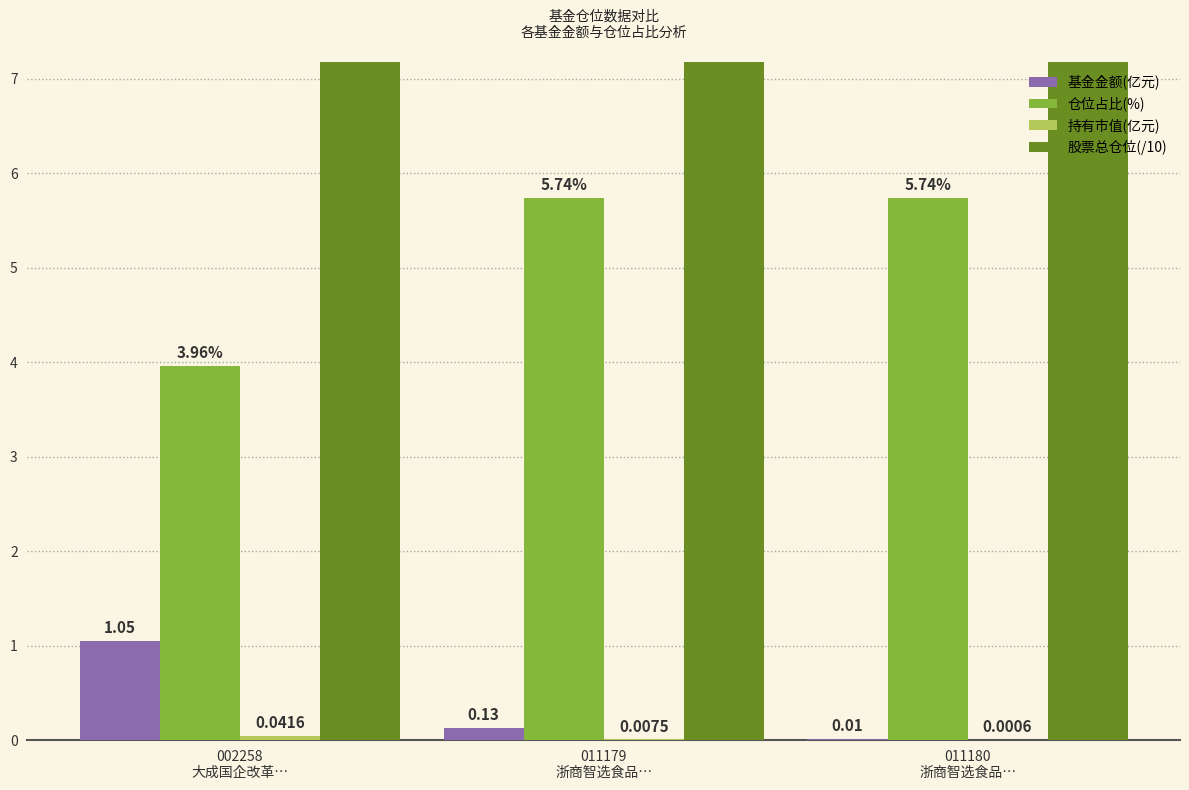

At how many categories does at least one series exceed 4?

3